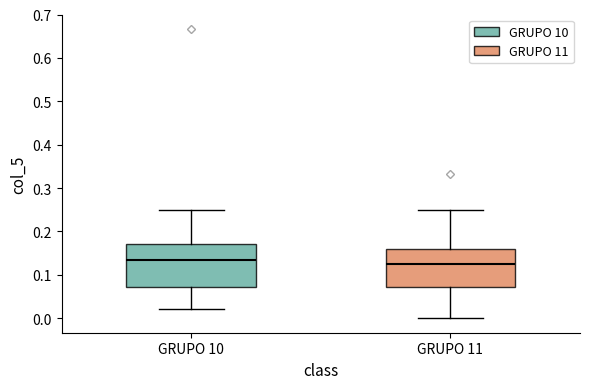

Which box's median line is the lowest?

GRUPO 11